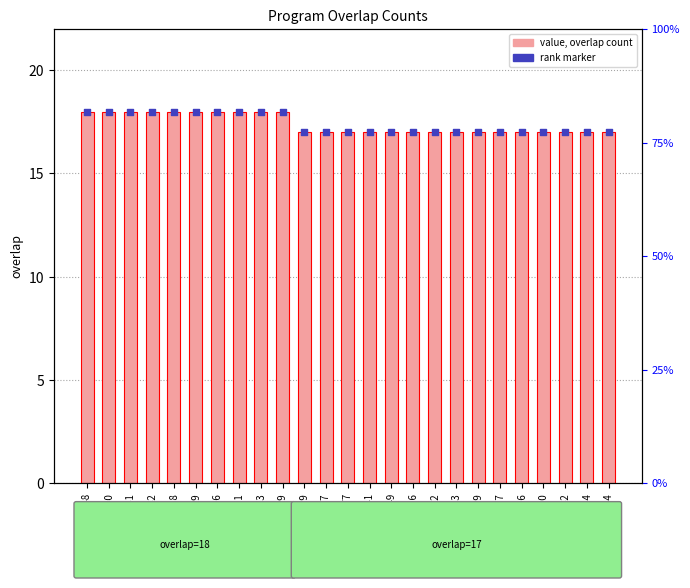

What is the total value across all series at 153836?

36